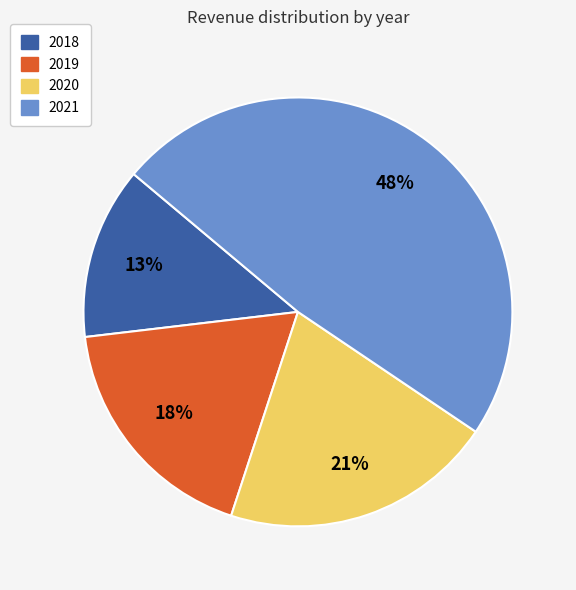

Do 2020 and 2018 together represent more than half of the pie?

No